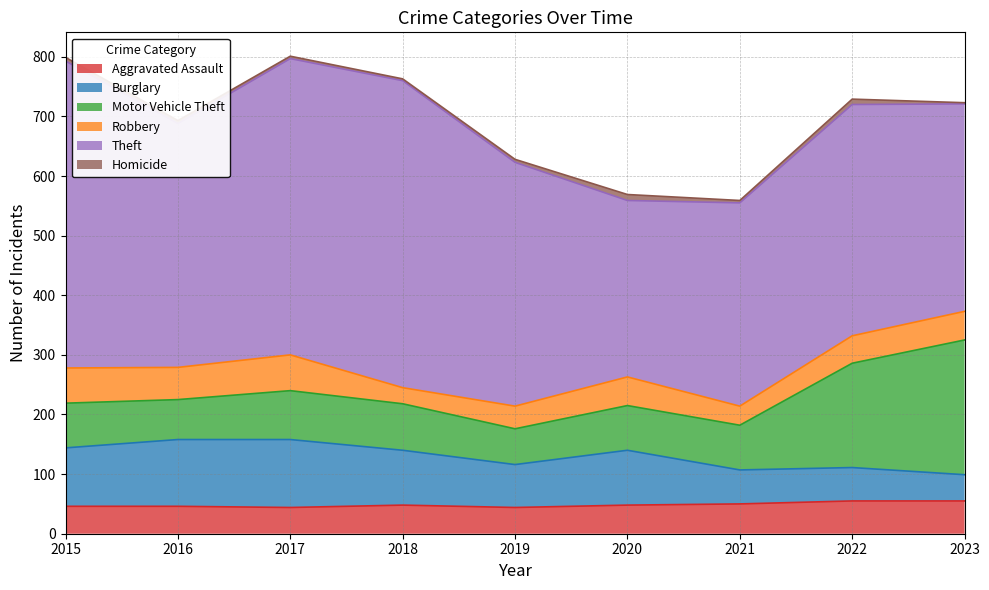

What are all the series names shown in the legend?

Aggravated Assault, Burglary, Motor Vehicle Theft, Robbery, Theft, Homicide